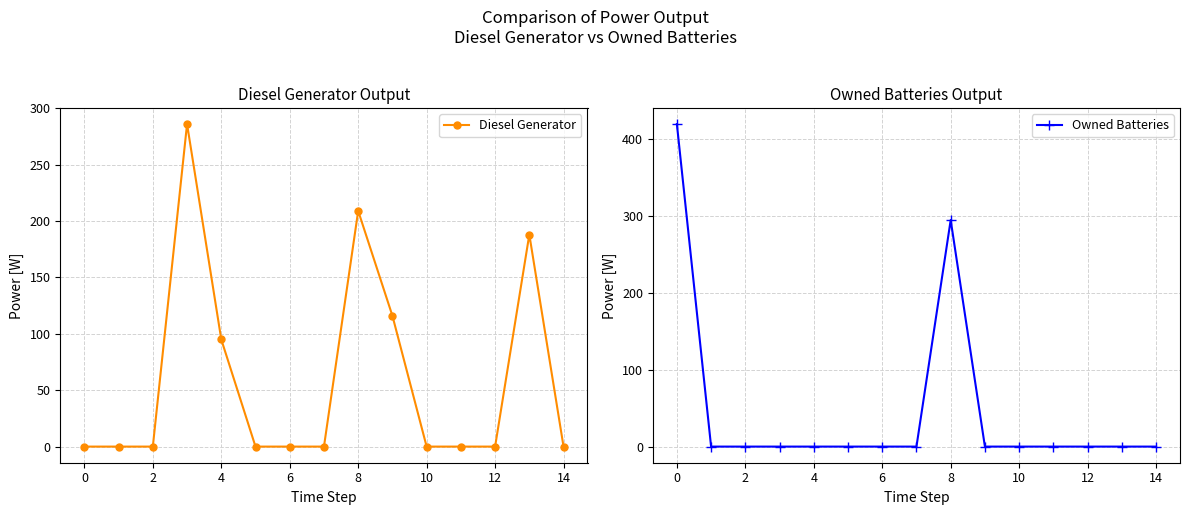

What is the difference between the maximum and minimum values in the Diesel Generator series?

286